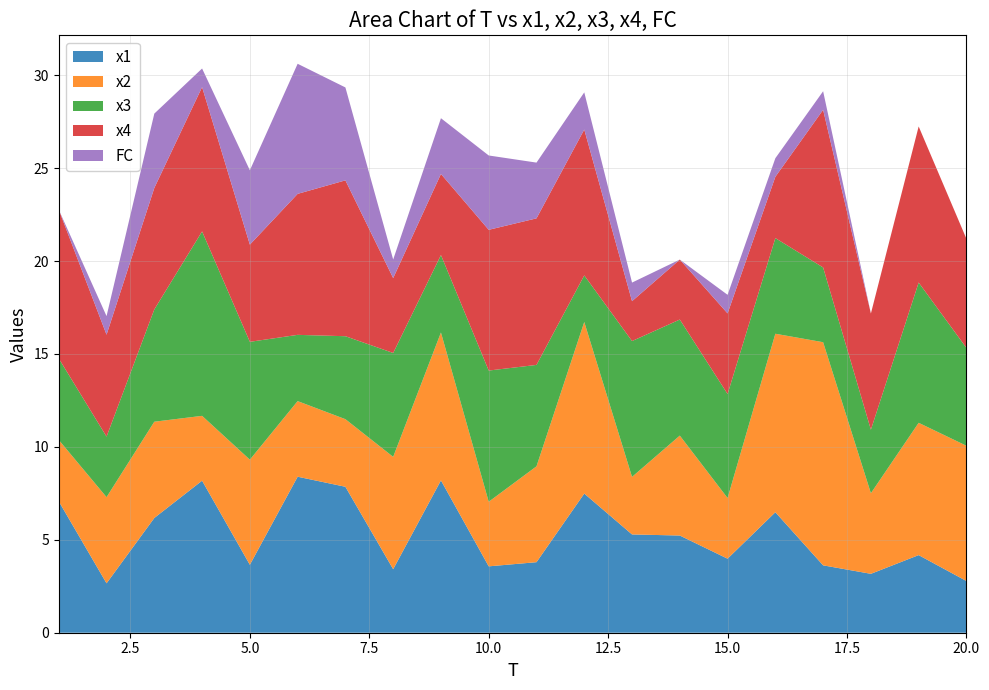

Reading left to right, what are all the values shown in this chart?

x1: 1=7.1	2=2.7	3=6.2	4=8.2	5=3.7	6=8.4	7=7.9	8=3.4	9=8.2	10=3.6	11=3.8	12=7.5	13=5.3	14=5.2	15=4.0	16=6.5	17=3.6	18=3.2	19=4.2	20=2.8
x2: 1=3.3	2=4.6	3=5.2	4=3.5	5=5.7	6=4.1	7=3.6	8=6.0	9=8.0	10=3.5	11=5.2	12=9.2	13=3.1	14=5.4	15=3.3	16=9.6	17=12.0	18=4.3	19=7.1	20=7.3
x3: 1=4.4	2=3.3	3=6.0	4=9.9	5=6.3	6=3.6	7=4.5	8=5.6	9=4.2	10=7.1	11=5.5	12=2.5	13=7.3	14=6.2	15=5.6	16=5.1	17=4.0	18=3.4	19=7.5	20=5.3
x4: 1=8.0	2=5.5	3=6.5	4=7.8	5=5.2	6=7.6	7=8.4	8=4.0	9=4.4	10=7.6	11=7.9	12=7.8	13=2.1	14=3.2	15=4.3	16=3.3	17=8.5	18=6.3	19=8.4	20=5.9
FC: 1=0.0	2=1.0	3=4.0	4=1.0	5=4.0	6=7.0	7=5.0	8=1.0	9=3.0	10=4.0	11=3.0	12=2.0	13=1.0	14=0.0	15=1.0	16=1.0	17=1.0	18=0.0	19=0.0	20=0.0